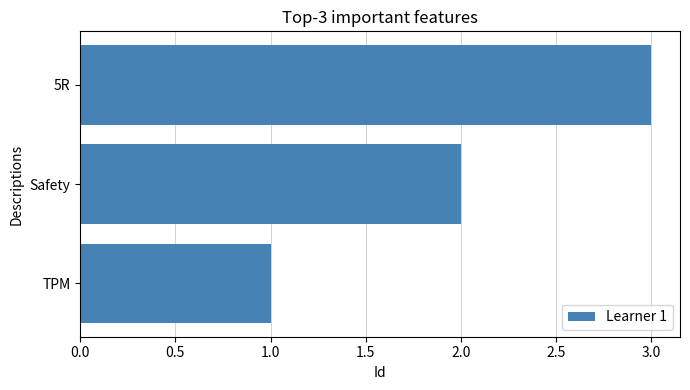

What is the sum of all values?

6